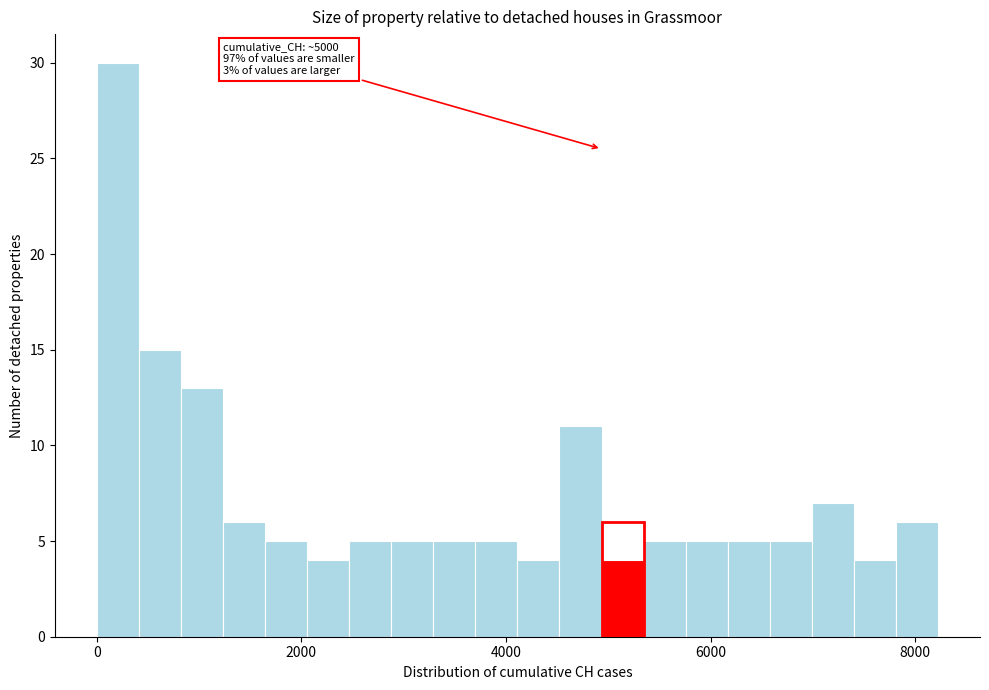

Around what value on the x-axis is the tallest bar? Give the approximate position of its centre, as read against the axis.

200